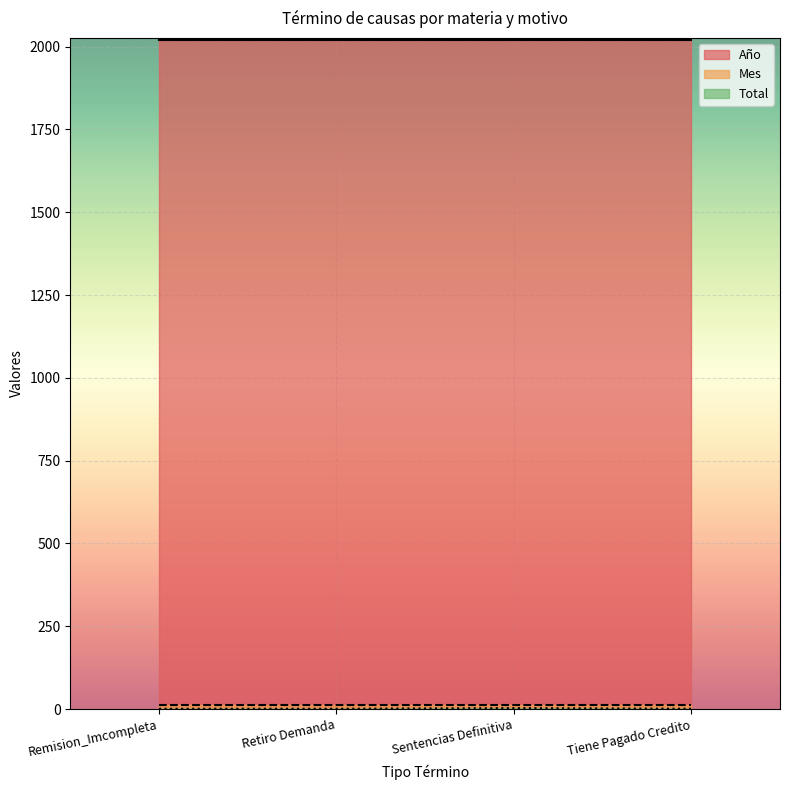

True or false: Año and Total cross at least once.

False